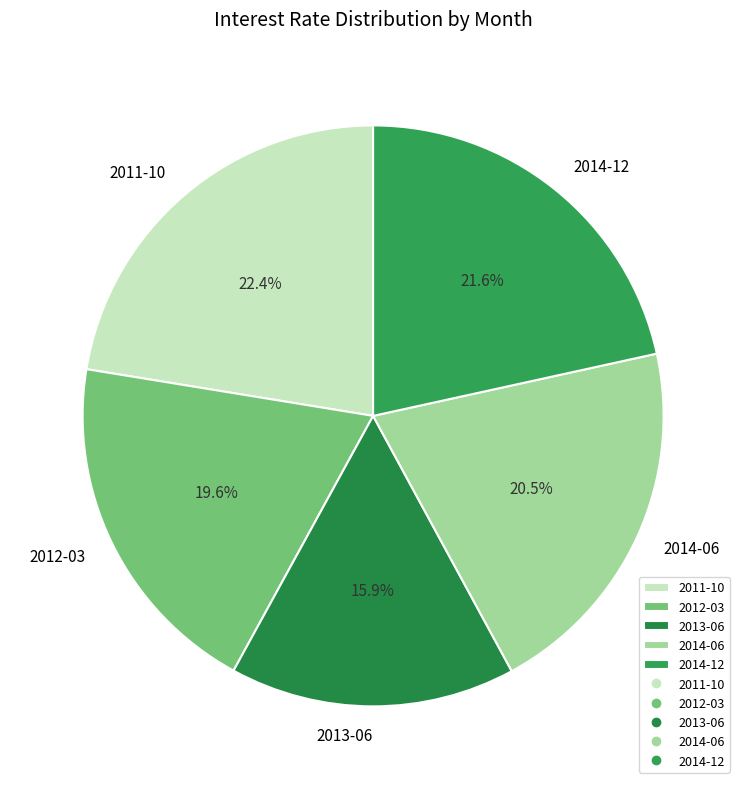

Is 2014-12 the majority of the pie?

No